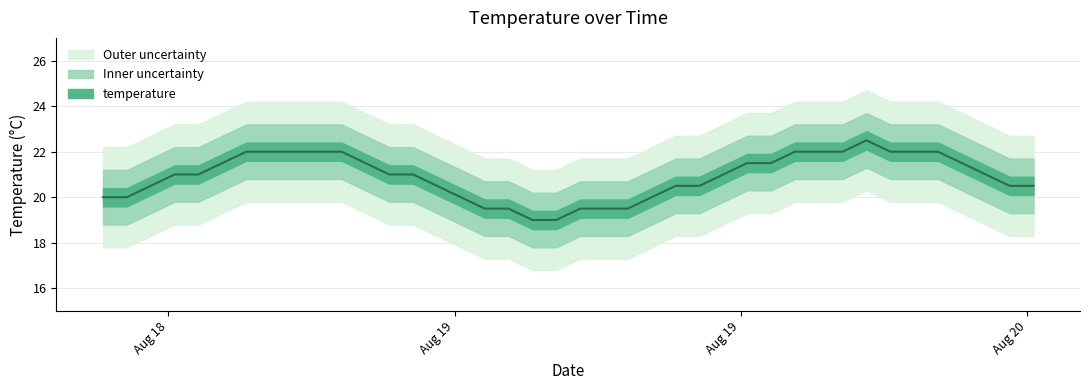

How many interior local peaks (higher than both neighbors) does the data have?

1